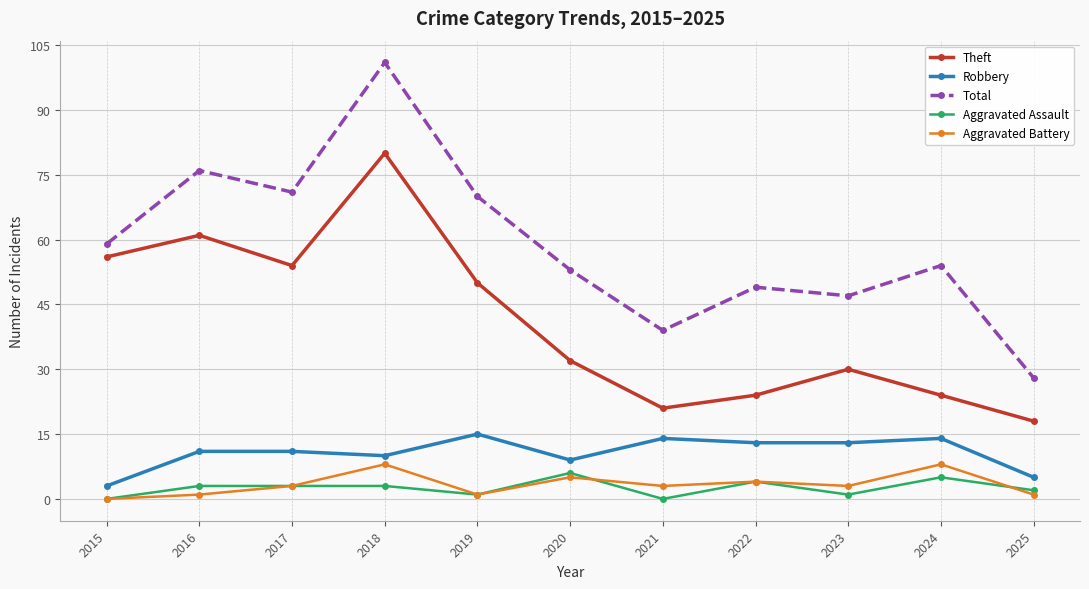

At which category does the chart reach its peak across all series?

2018